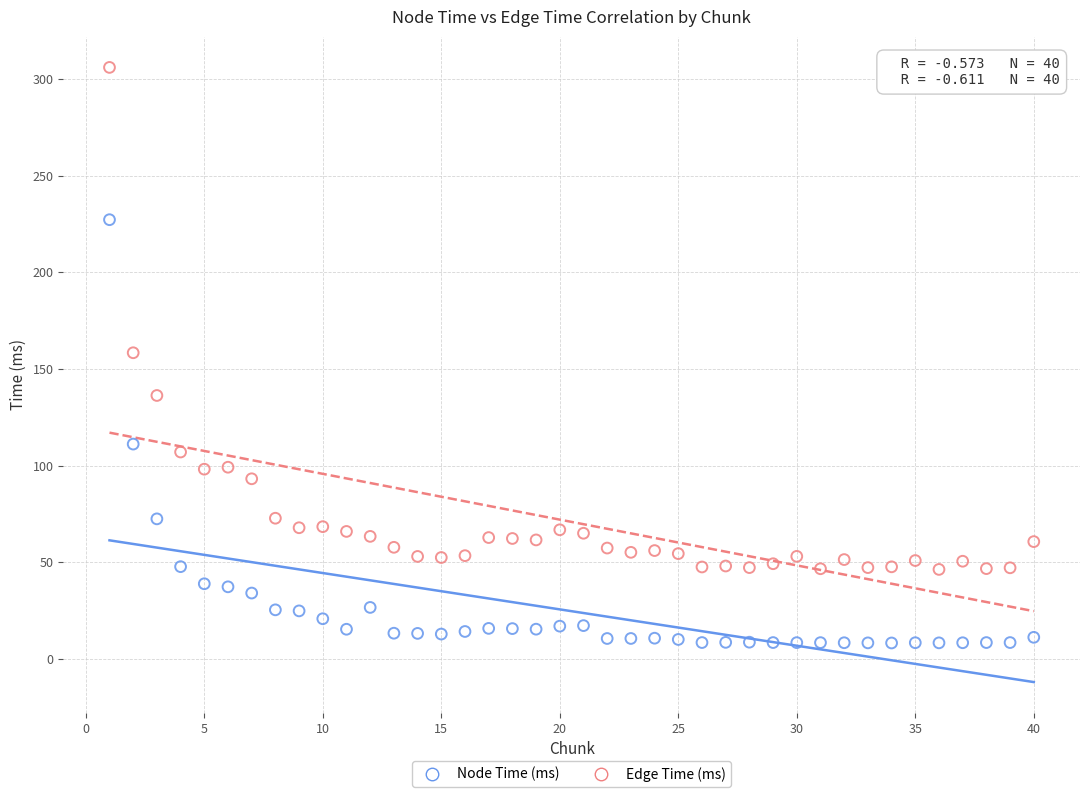

Which series reaches the maximum Y coordinate?

Edge Time (ms)